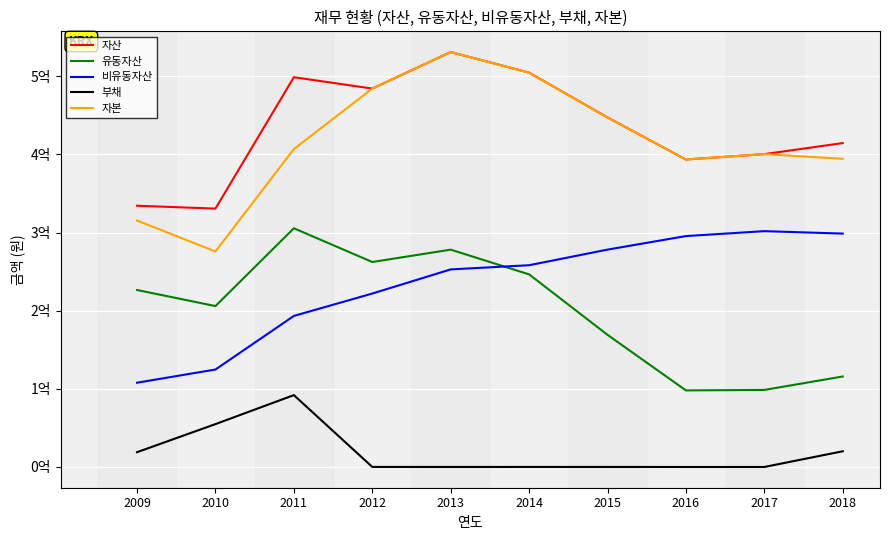

Does the chart have visible grid lines?

Yes